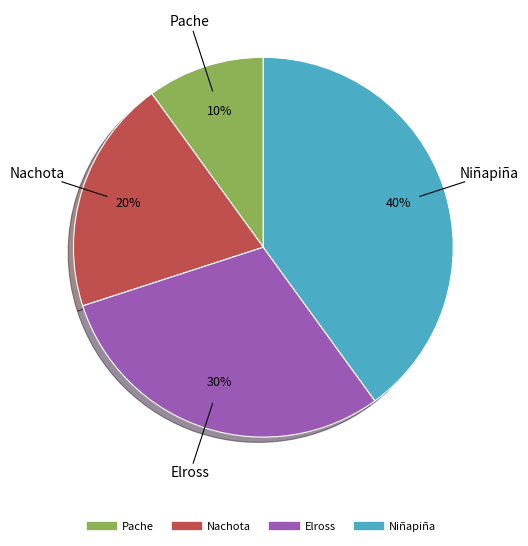

How many segments does this pie chart have?

4